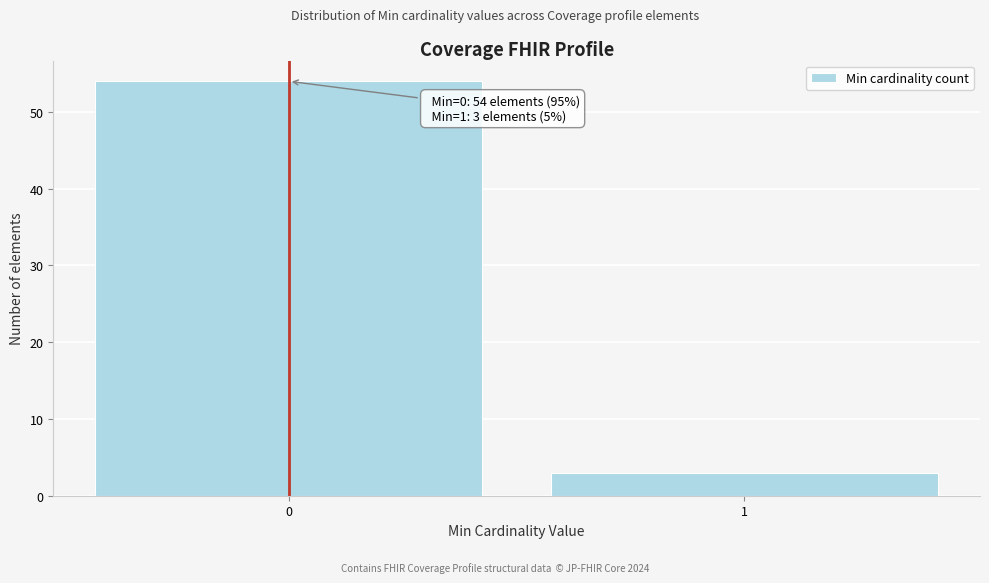

Reading right to left, transcribe all the data shown in this chart.

3	54